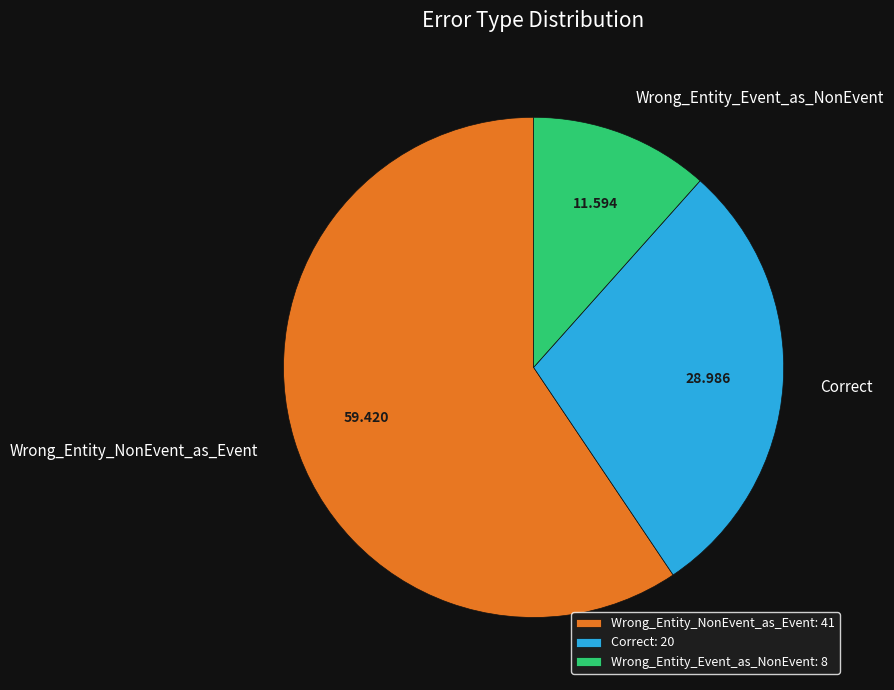

Is Wrong_Entity_NonEvent_as_Event the majority of the pie?

Yes